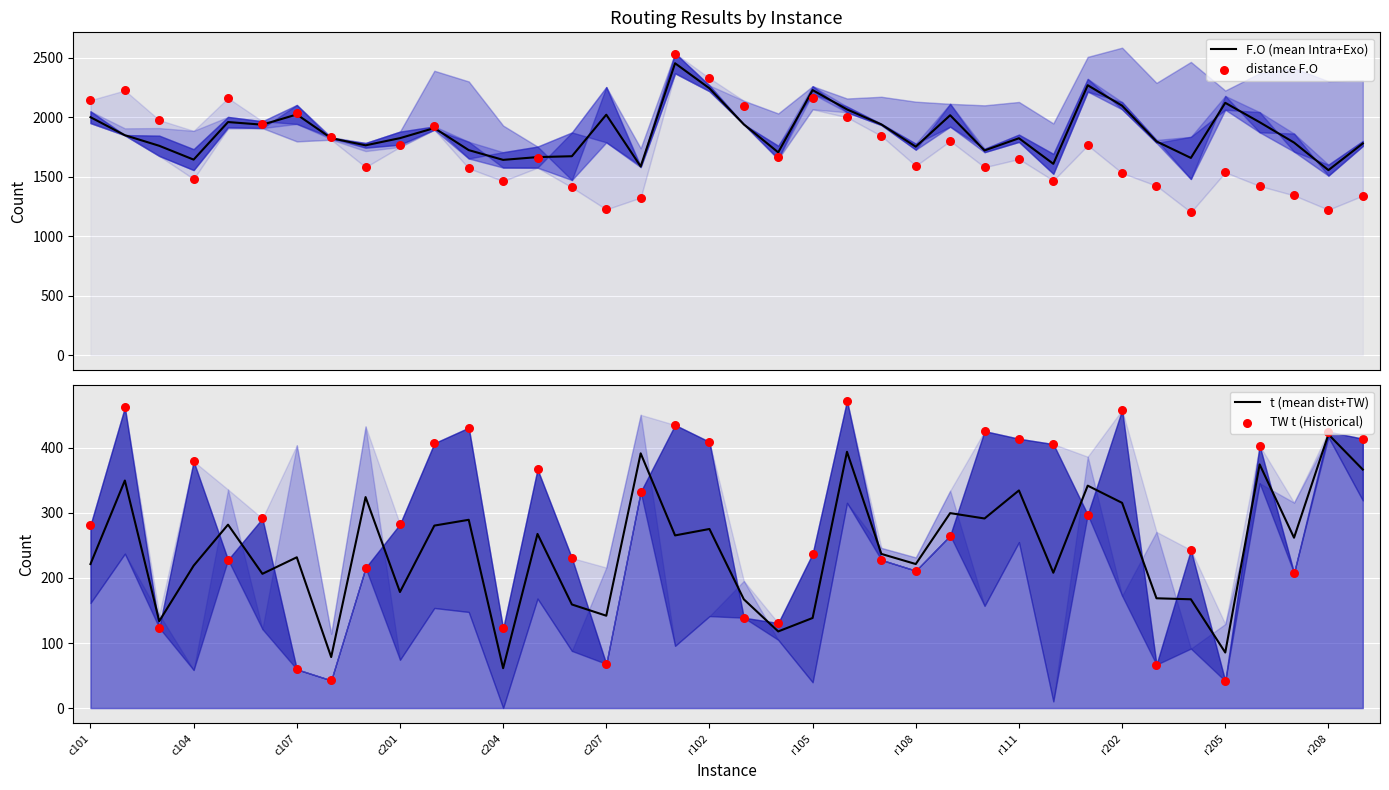

Which series contains the highest Y value?

distance F.O